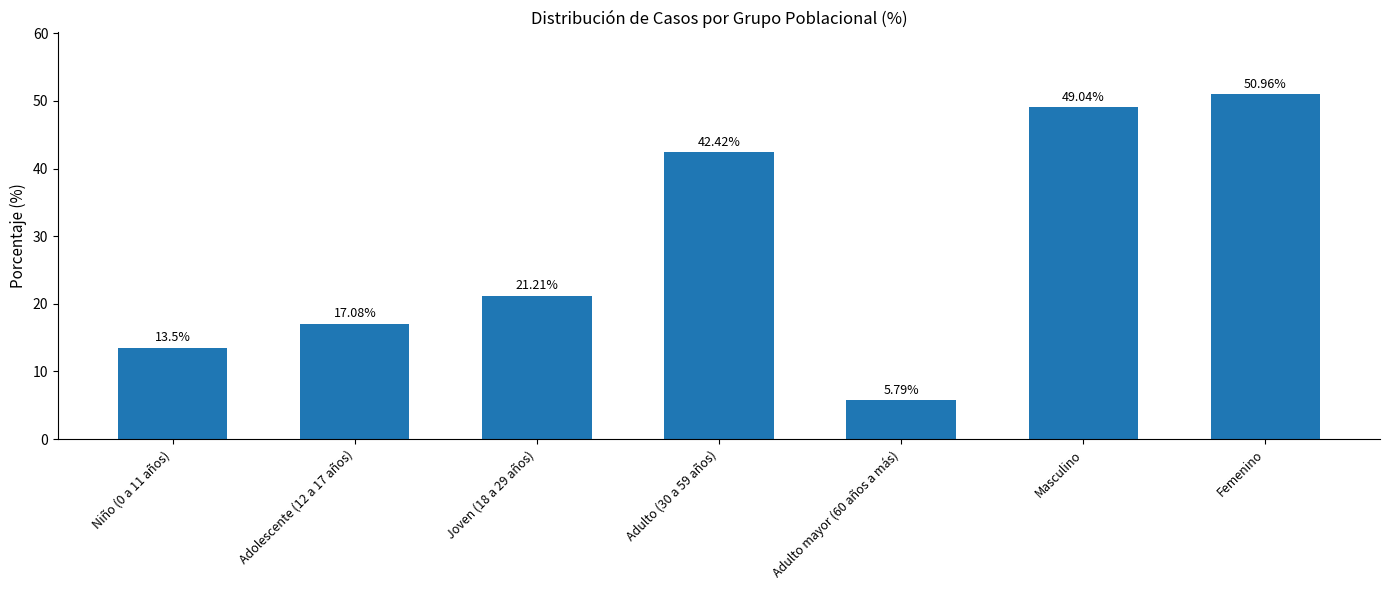

Read the value at Masculino.

49.0